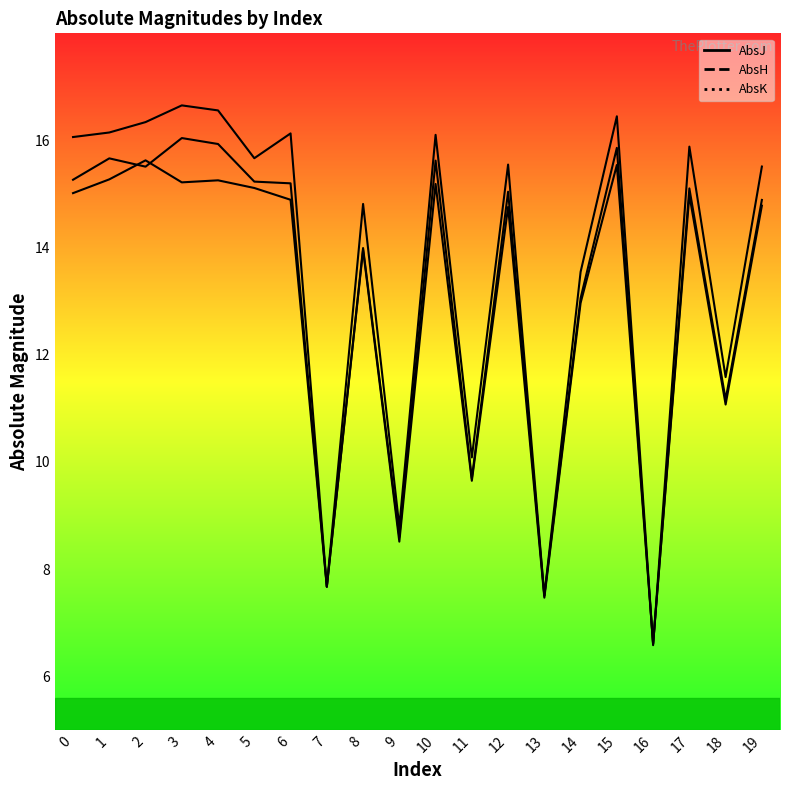

Which category has the lowest value in the AbsH series?

16